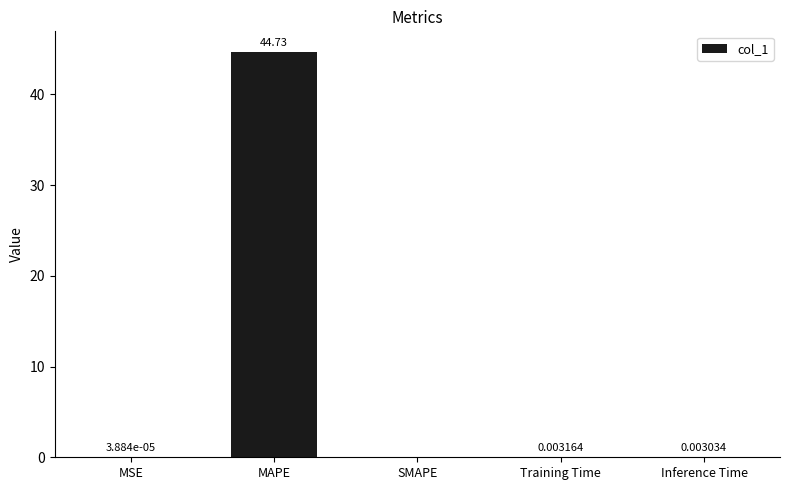

Is it true that the value at MSE is 0.0?

True